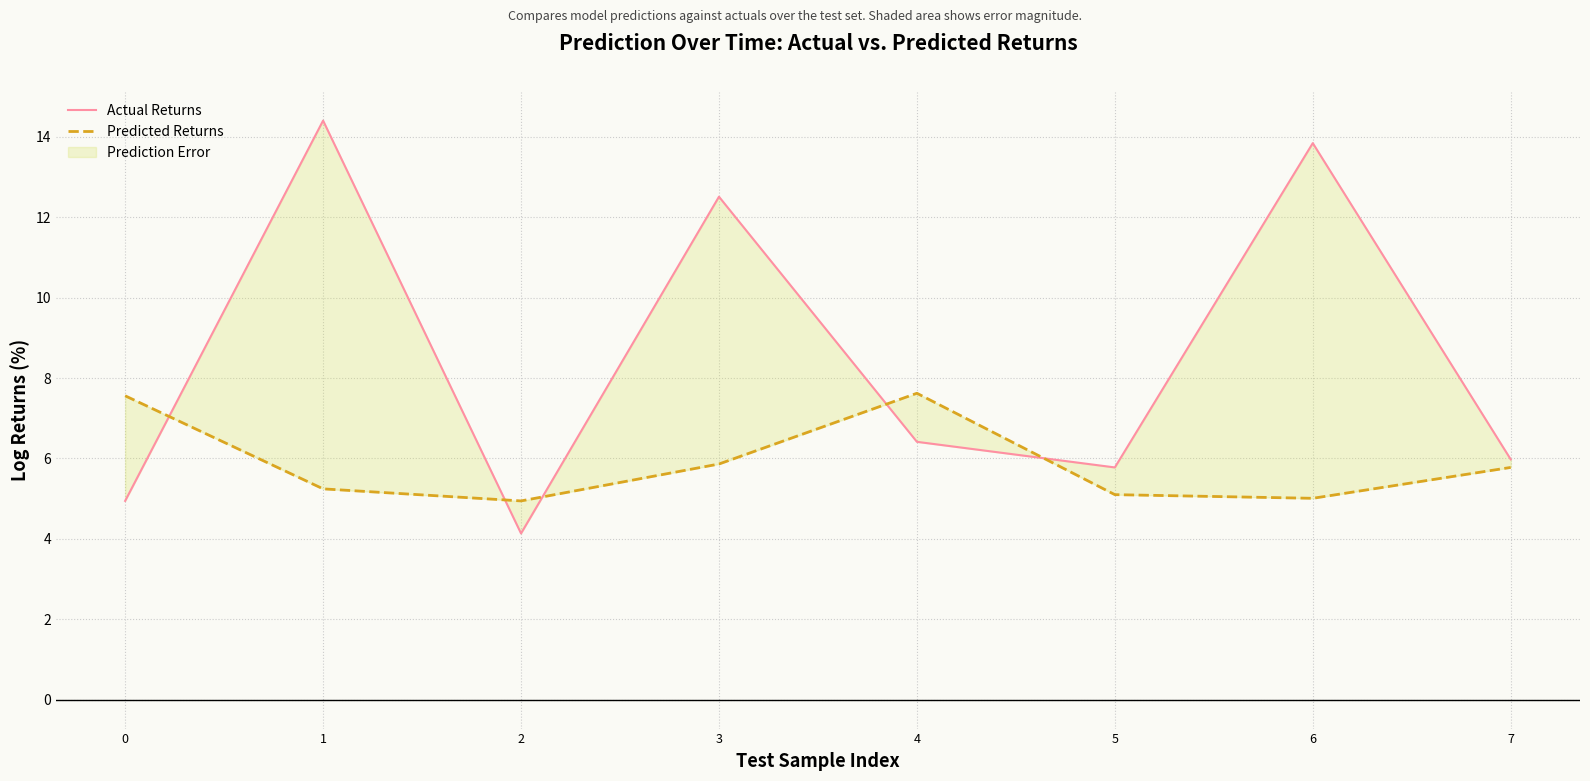

Between 0 and 4, which is larger?

4